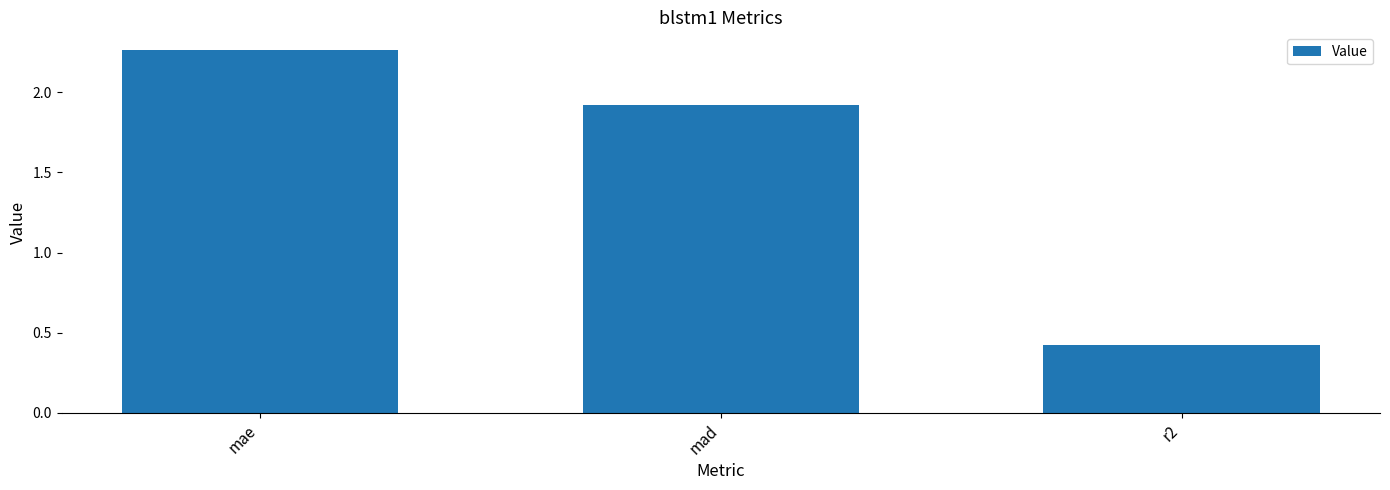

What is the change in value from mad to r2?

-1.5